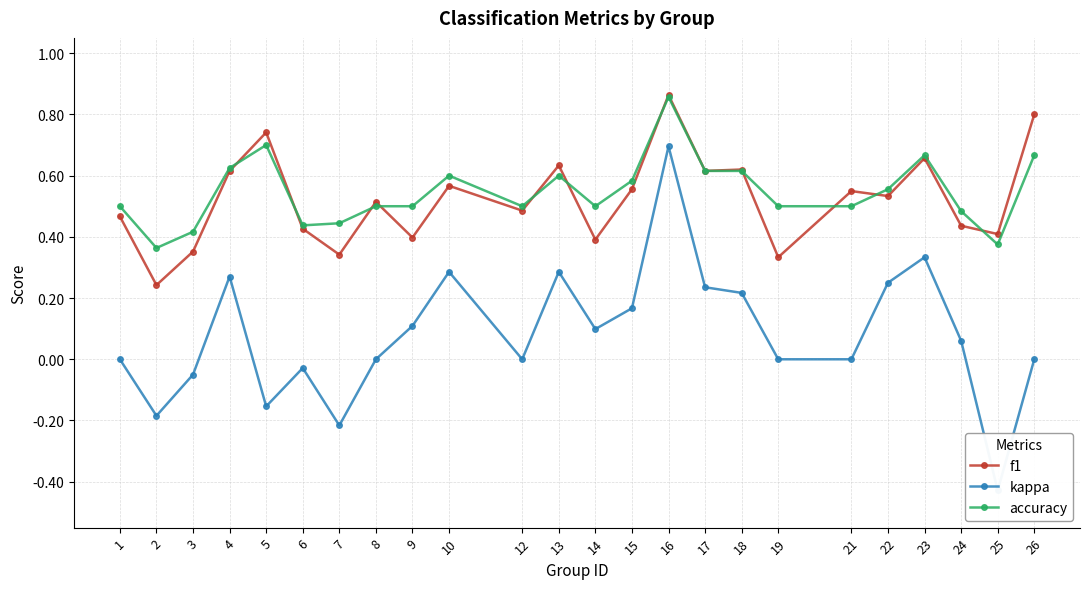

What are all the series names shown in the legend?

f1, kappa, accuracy